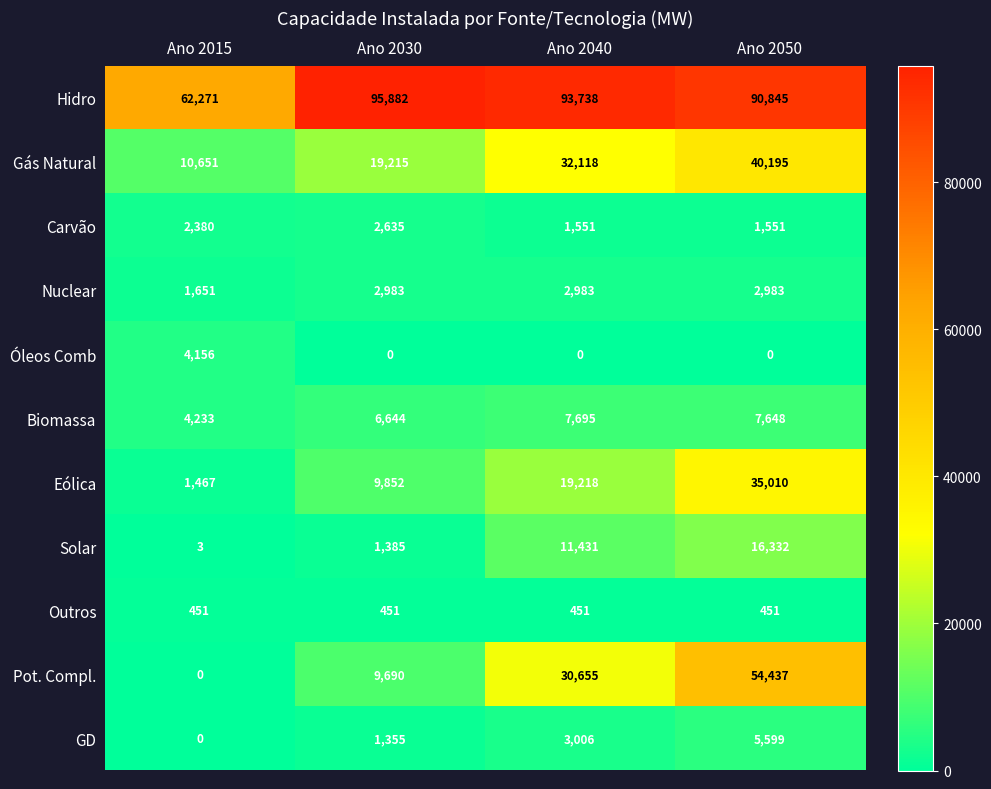

Count the number of data series in this chart.

11